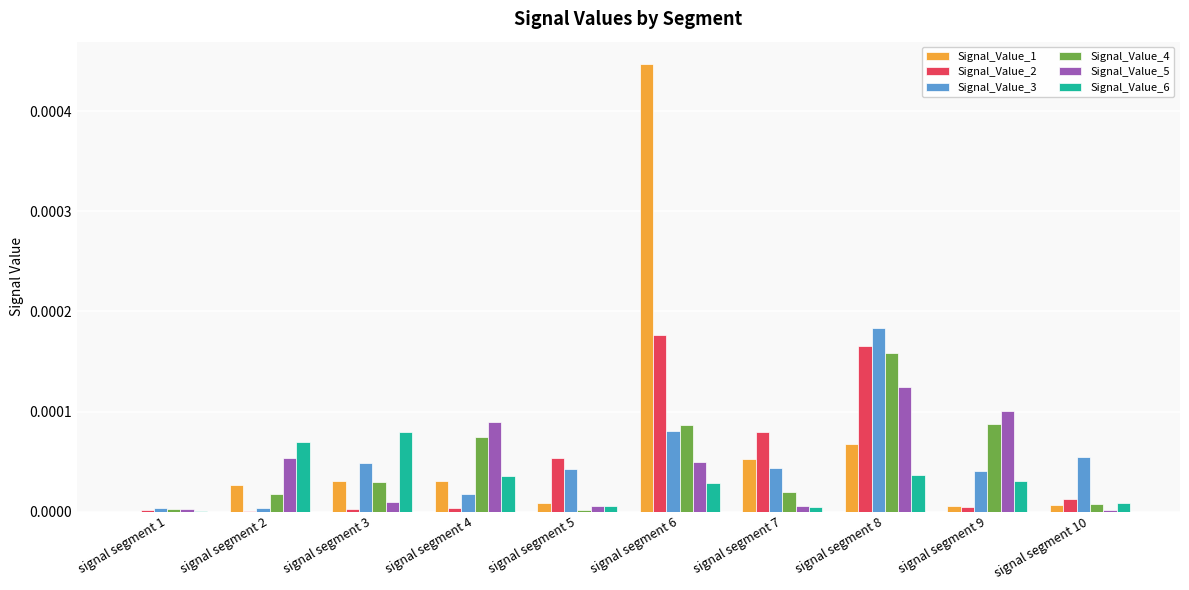

Which series changed the most between signal segment 3 and signal segment 10?

Signal_Value_6